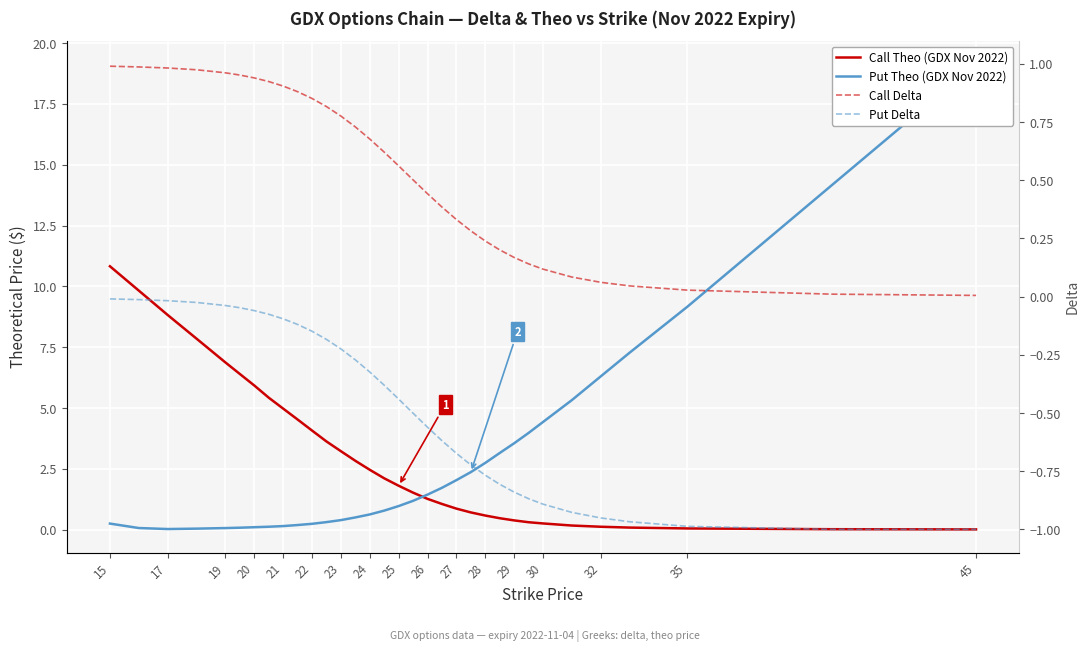

The Put Theo (GDX Nov 2022) series shows 0.6 at 21. True or false?

False